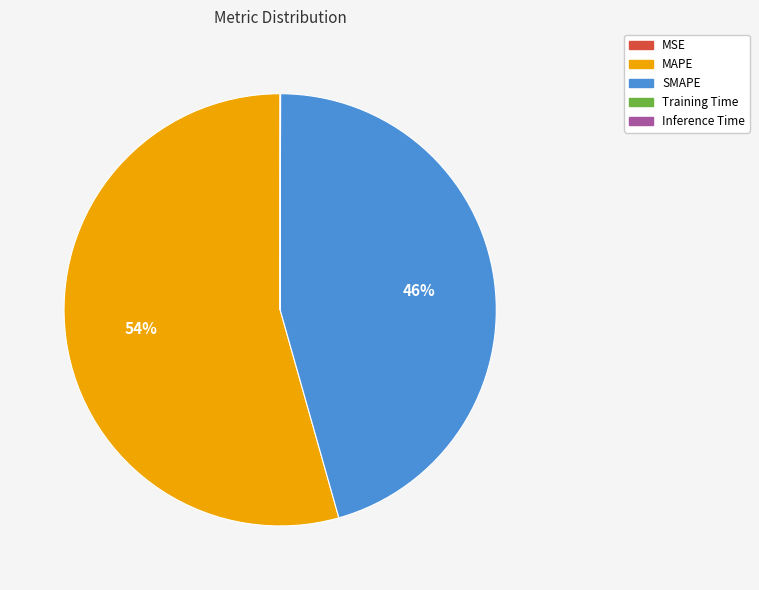

What is the largest slice in the pie chart?

MAPE